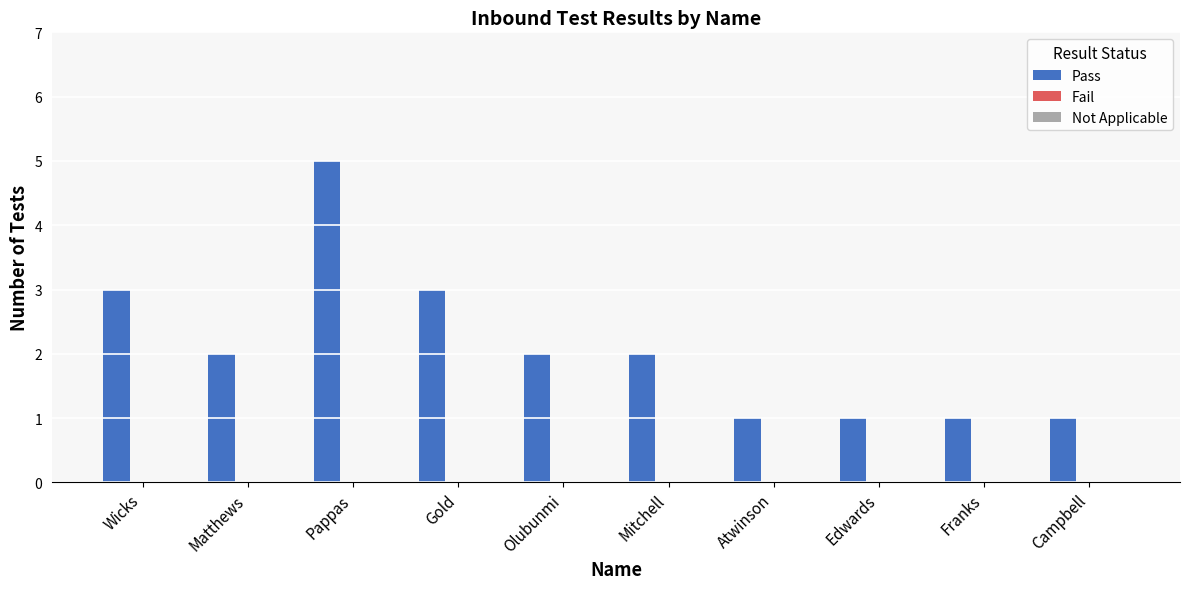

Which has a higher value, Olubunmi or Atwinson?

Olubunmi